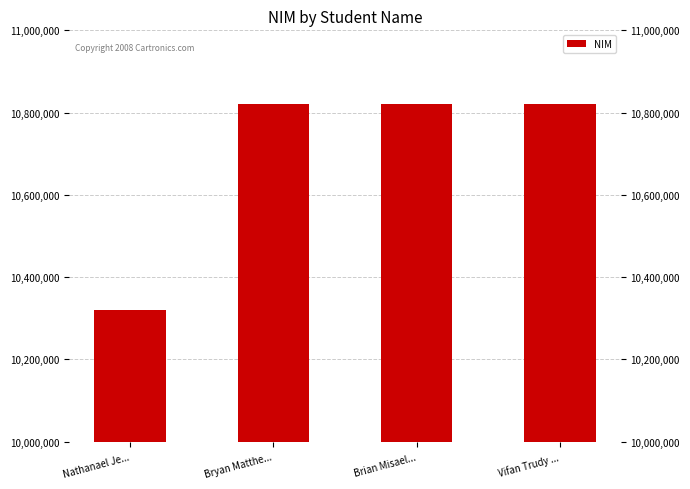

Is it true that the value at Vifan Trudy ... is 6004658?

False